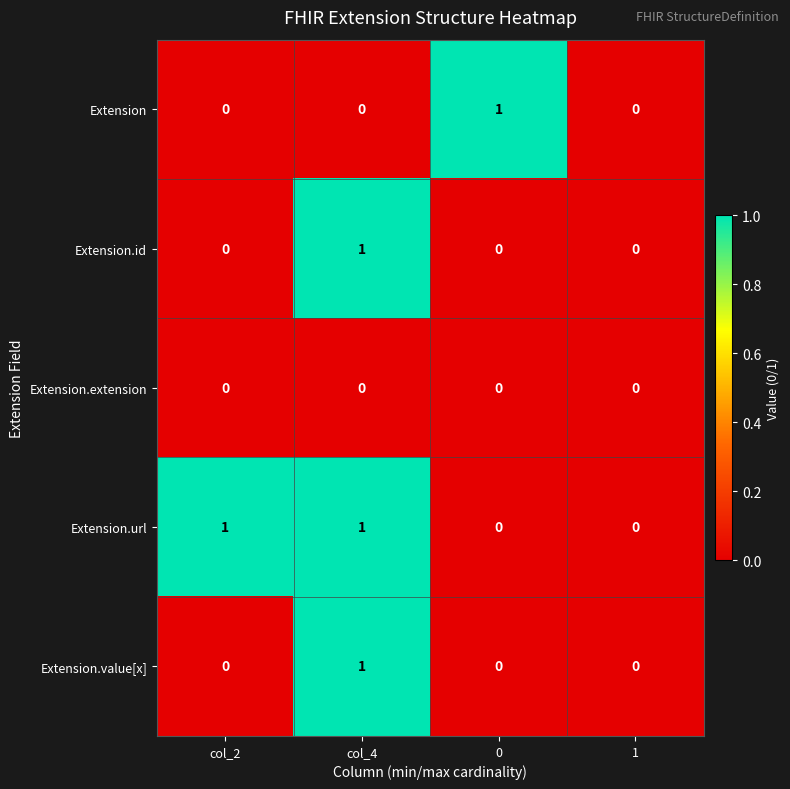

Is the value of Extension.url at col_4 greater than the value of Extension.id at col_2?

Yes